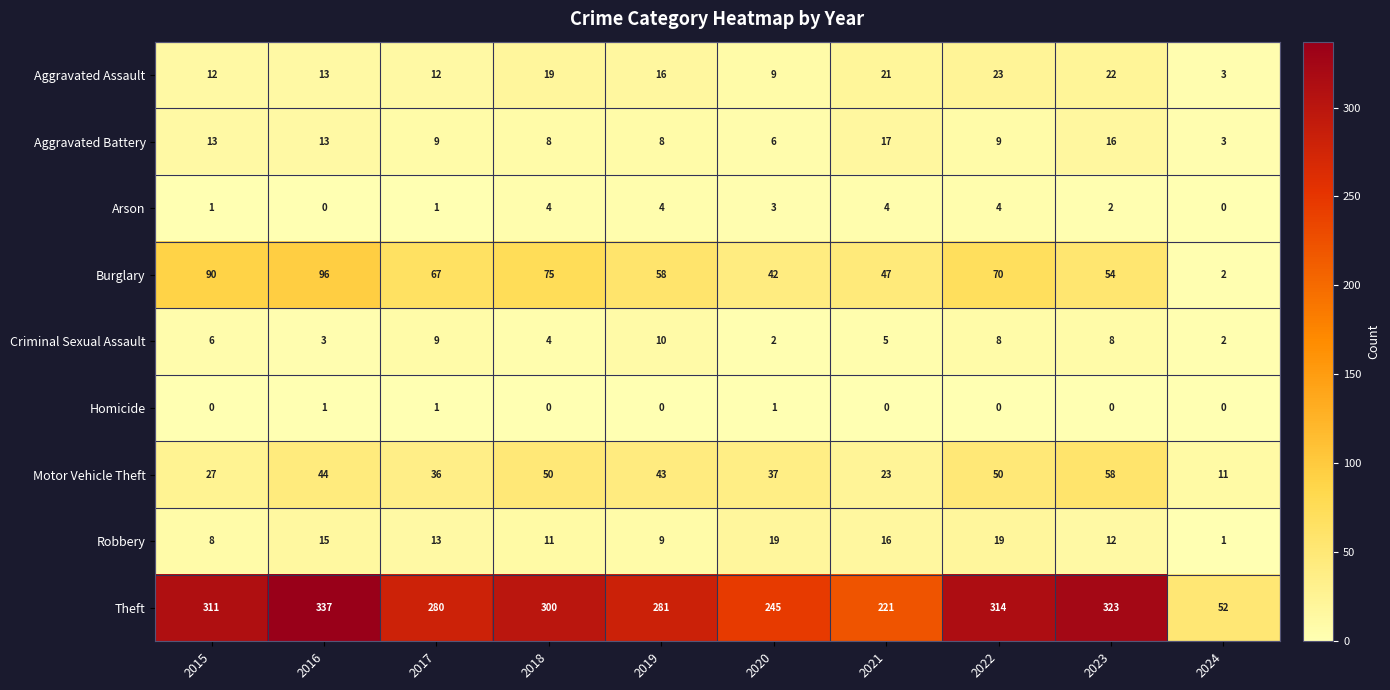

True or false: Theft has a value of 91 at 2017.

False